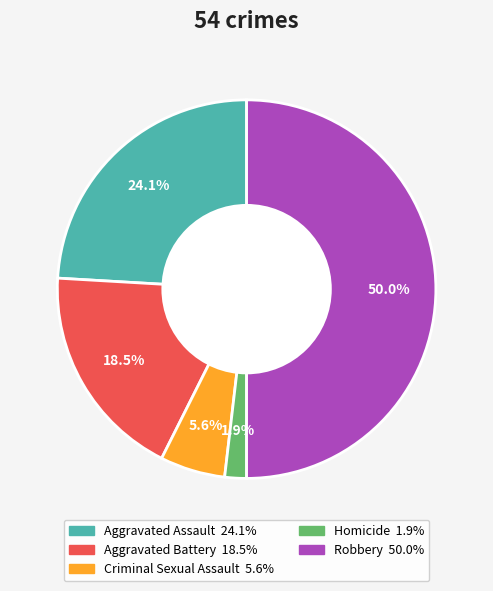

What percentage is the Homicide slice, to the nearest percent?

2%